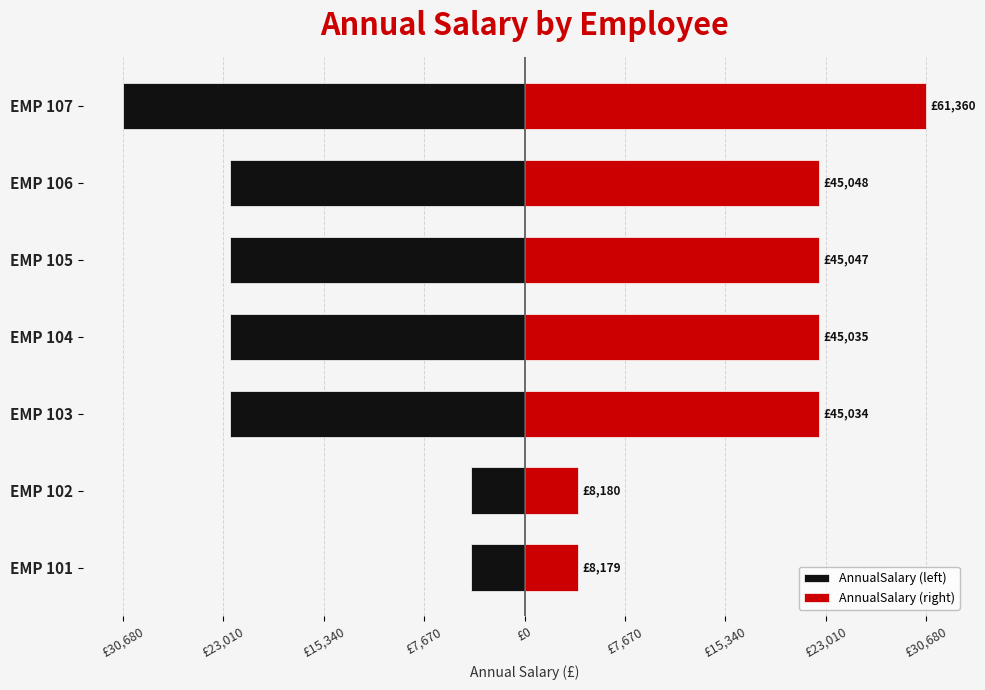

At EMP 107, list the series in order from smallest to largest.

AnnualSalary (left), AnnualSalary (right)